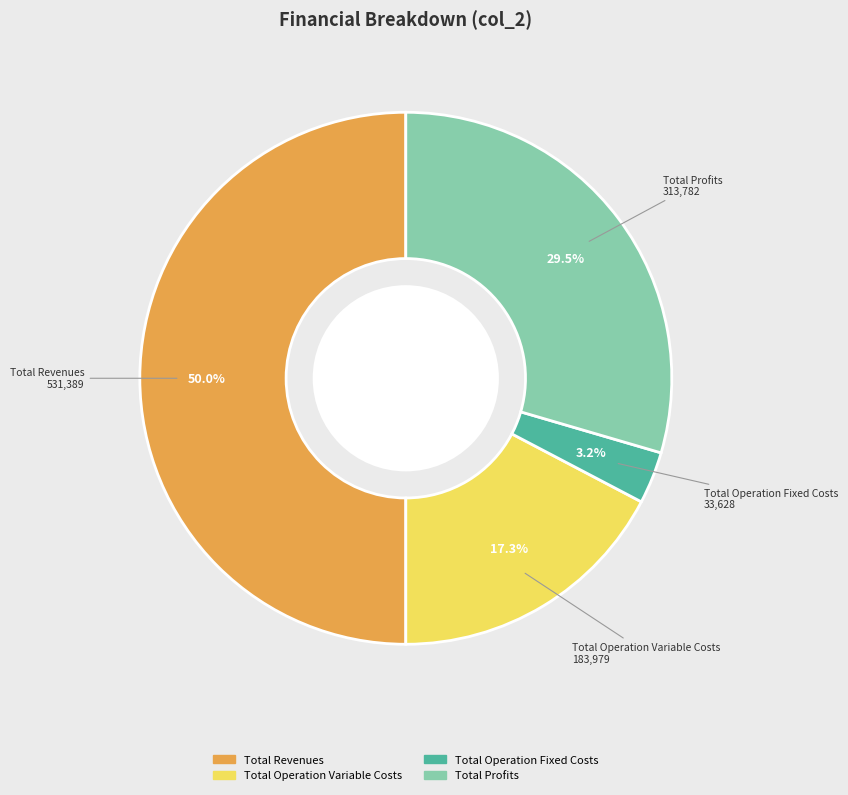

How many segments does this pie chart have?

4